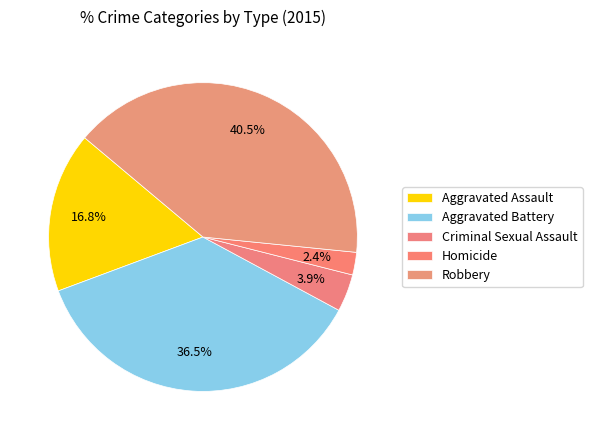

What percentage do Homicide and Criminal Sexual Assault together represent?

6.3%